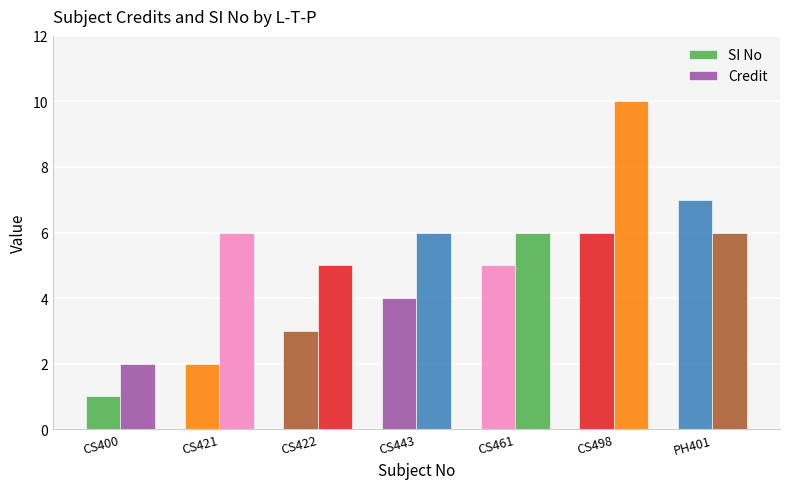

What position from the right is CS498?

2